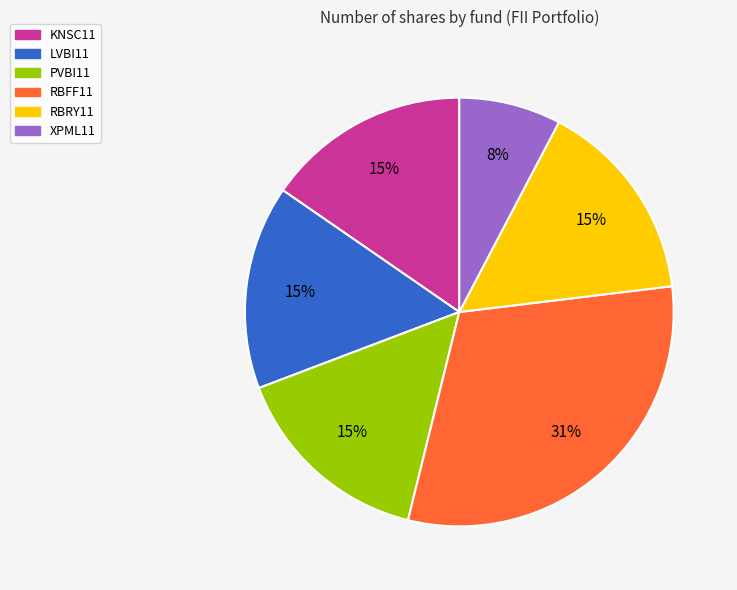

Approximately how many times larger is the value at RBRY11 compared to PVBI11?

1.0